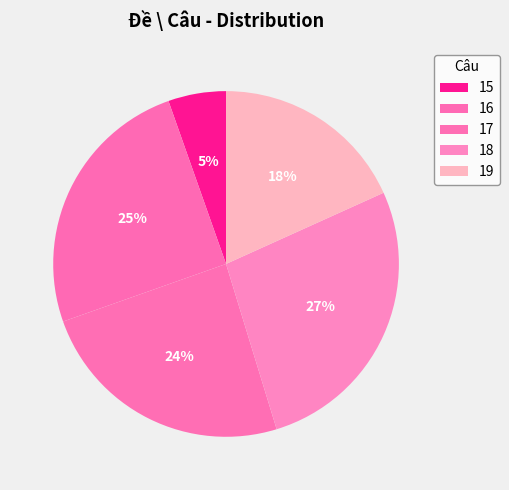

What is the smallest slice in the pie chart?

15